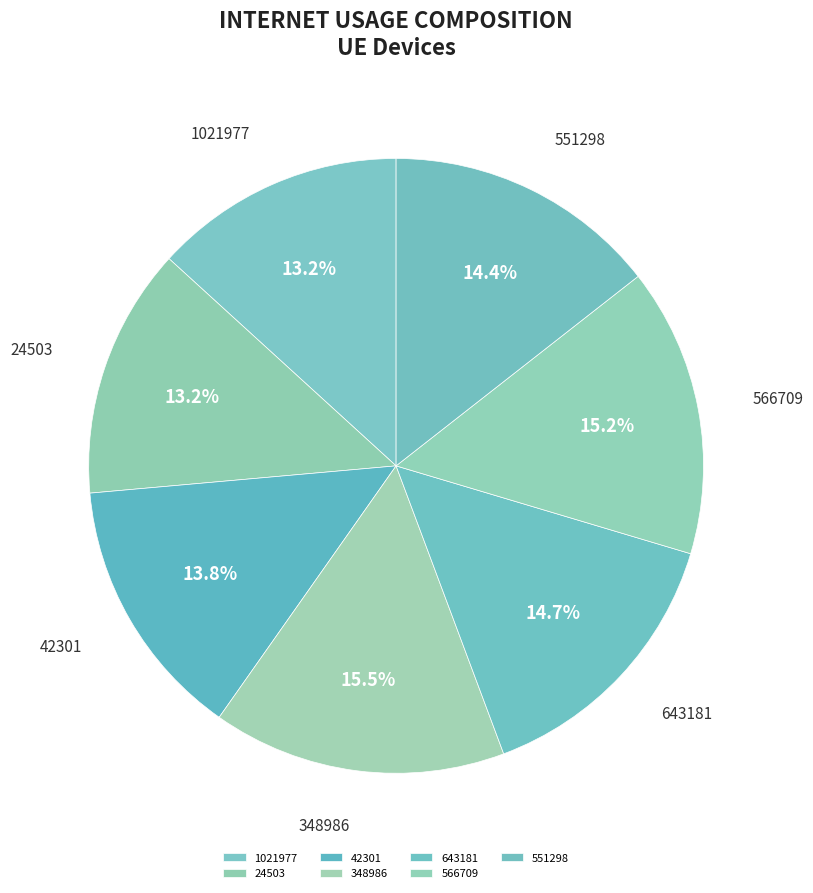

Is 24503 the majority of the pie?

No